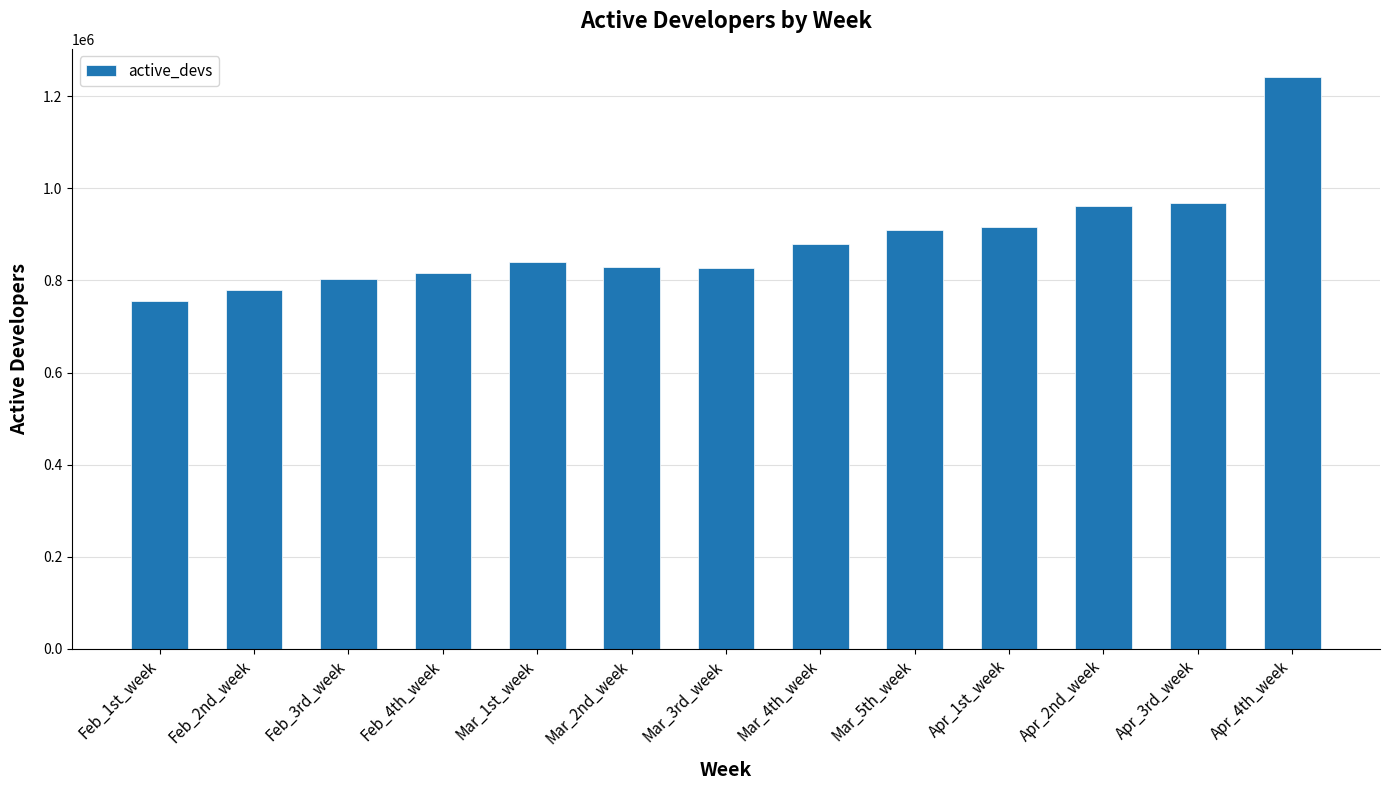

What is the sum of the values at Feb_3rd_week and Mar_5th_week?

1712166.0